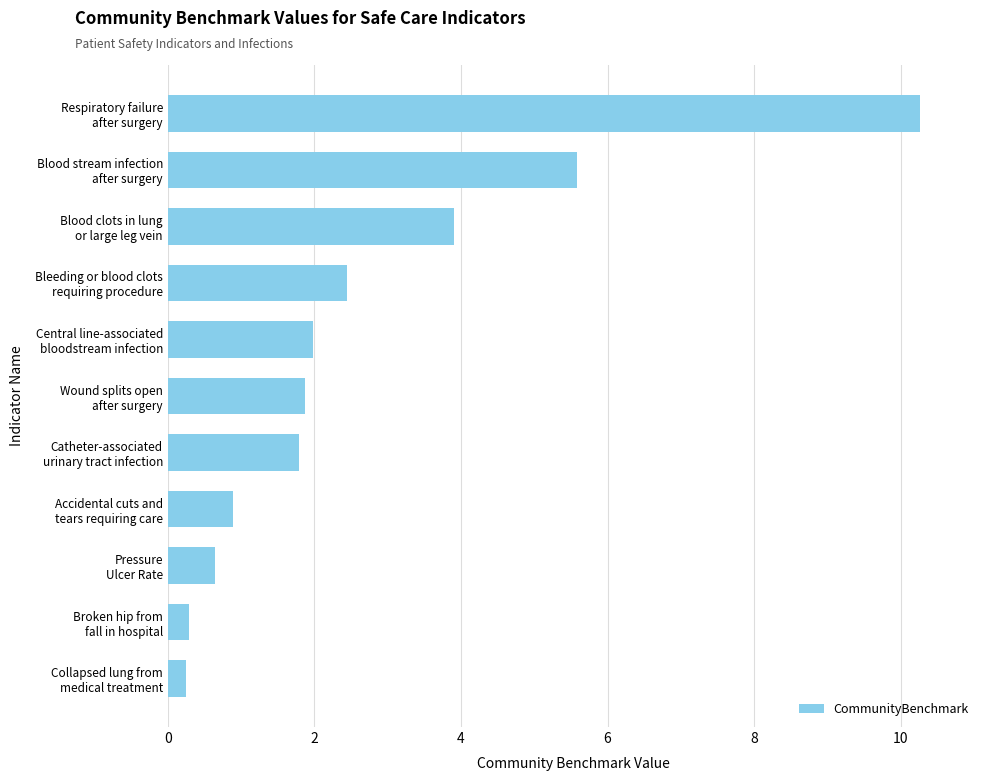

What is the maximum value shown in the chart?

10.3